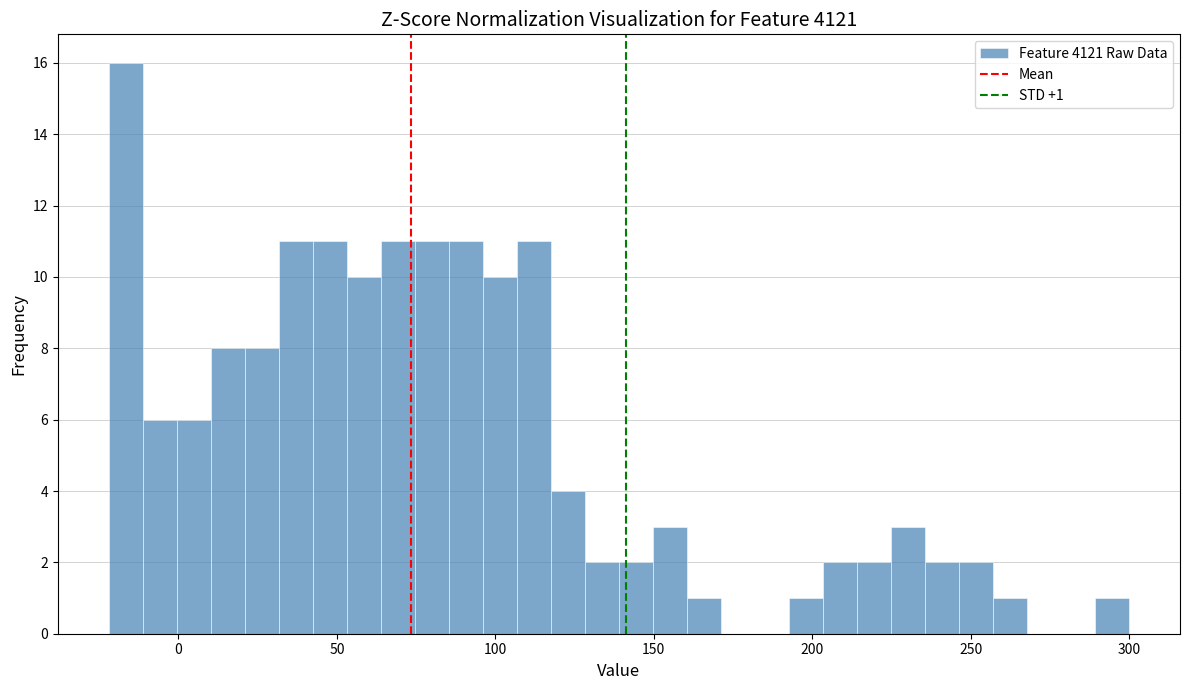

Around what value on the x-axis is the tallest bar? Give the approximate position of its centre, as read against the axis.

-15